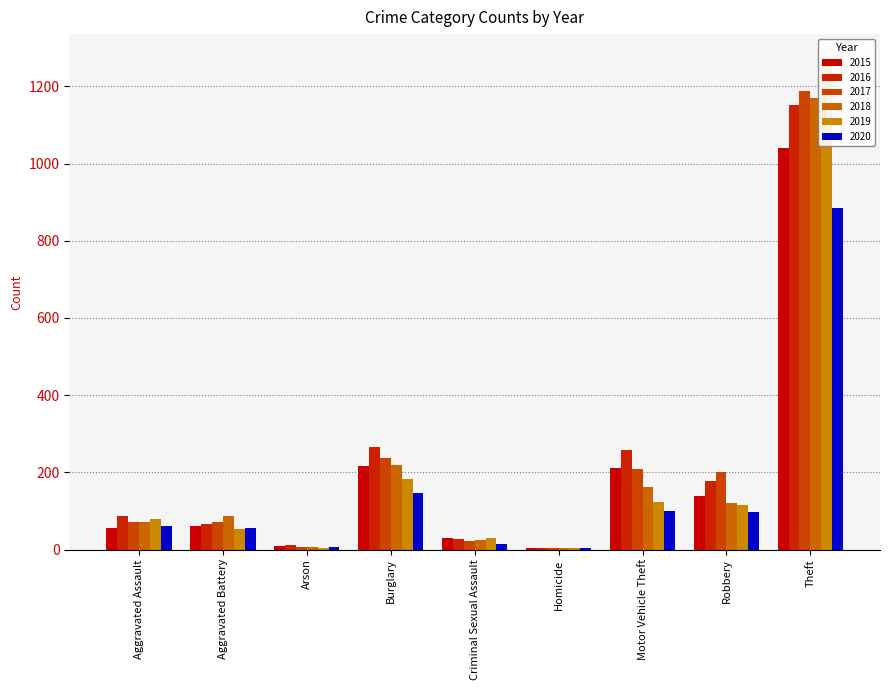

Rank the series at Arson from highest to lowest value.

2016, 2015, 2017, 2018, 2020, 2019